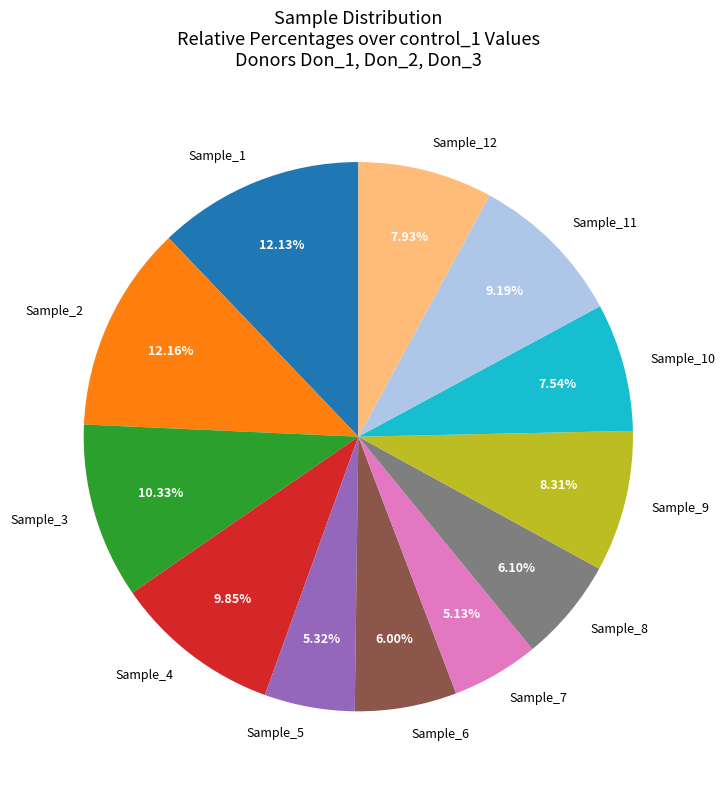

How many slices are in this pie chart?

12